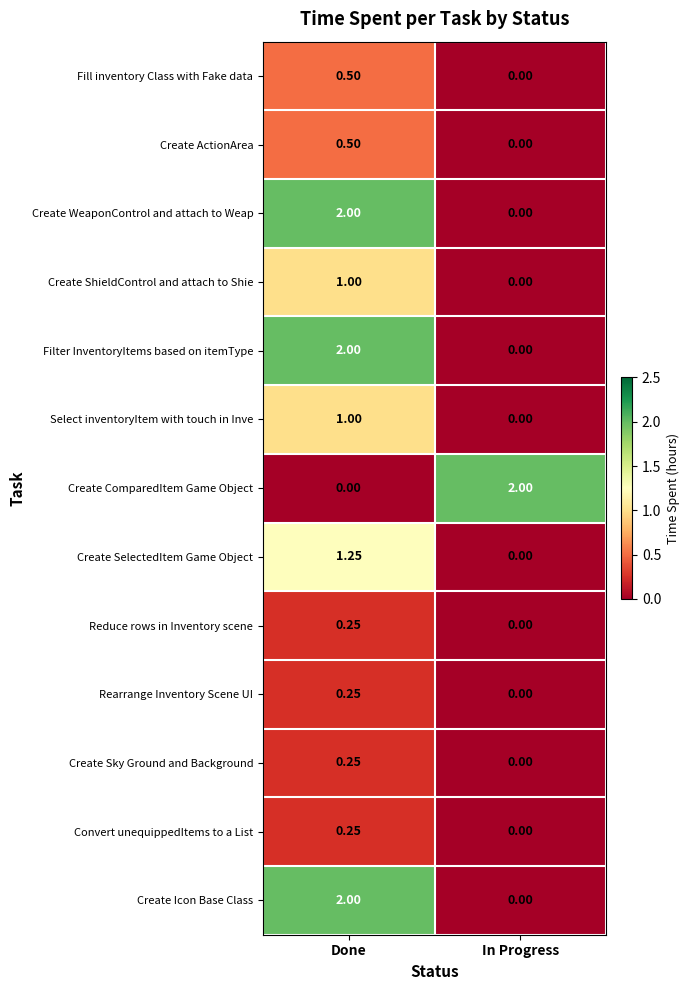

Where does the Create SelectedItem Game Object series first go above 1?

Done